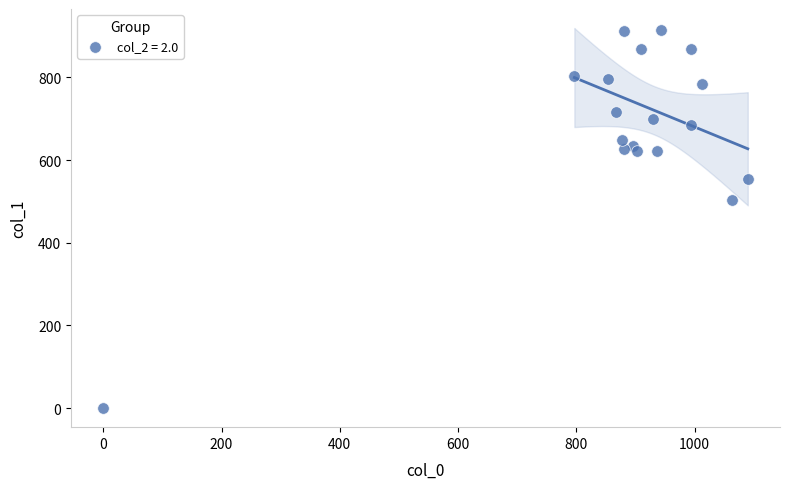

What Y value in the scatter plot is closest to 457?

502.9